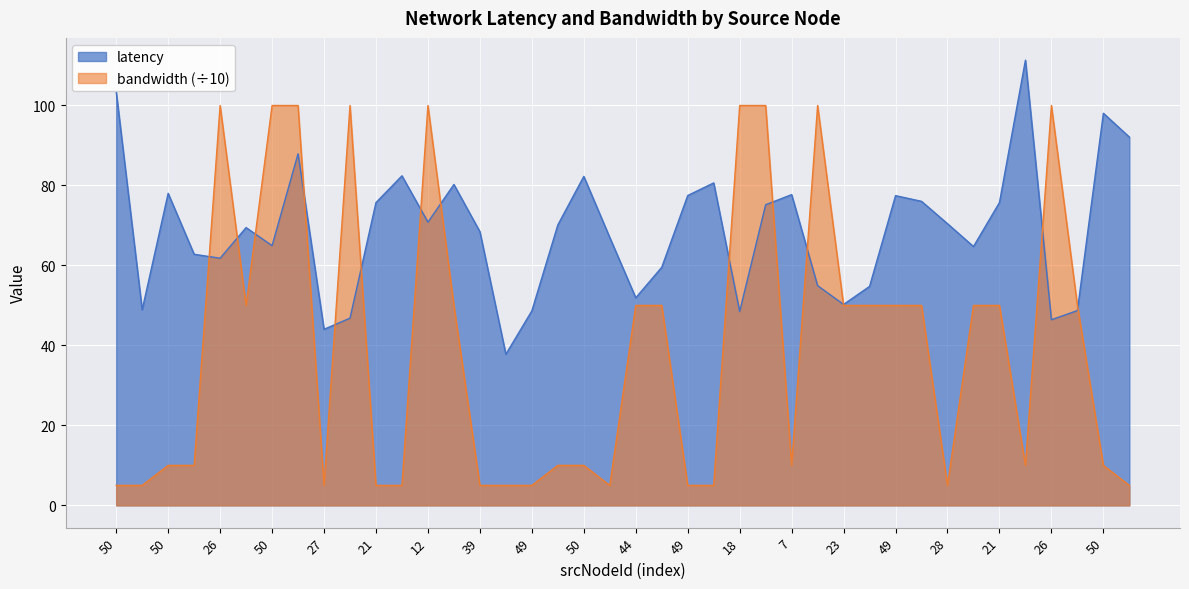

What is the greatest value displayed?

111.3